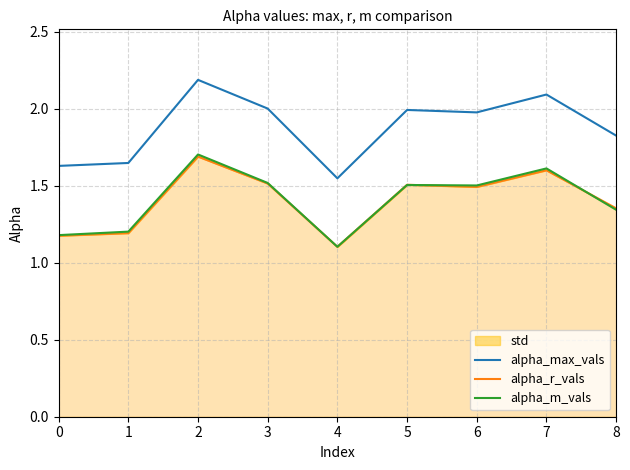

Count the alpha_r_vals values in the range 1 to 2.

9